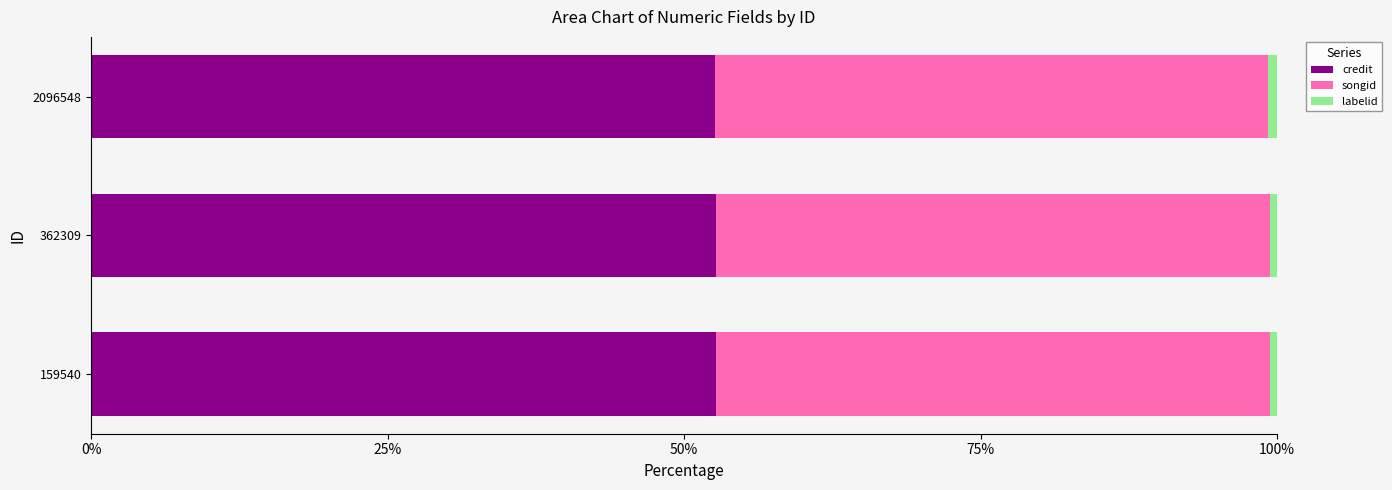

True or false: credit has a value of 52.7 at 362309.

True